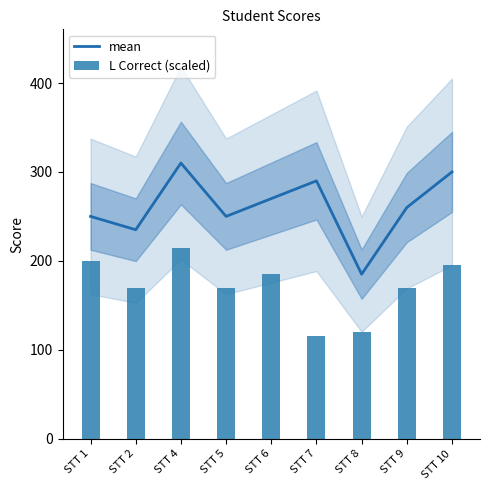

What is the average value of the mean series?

261